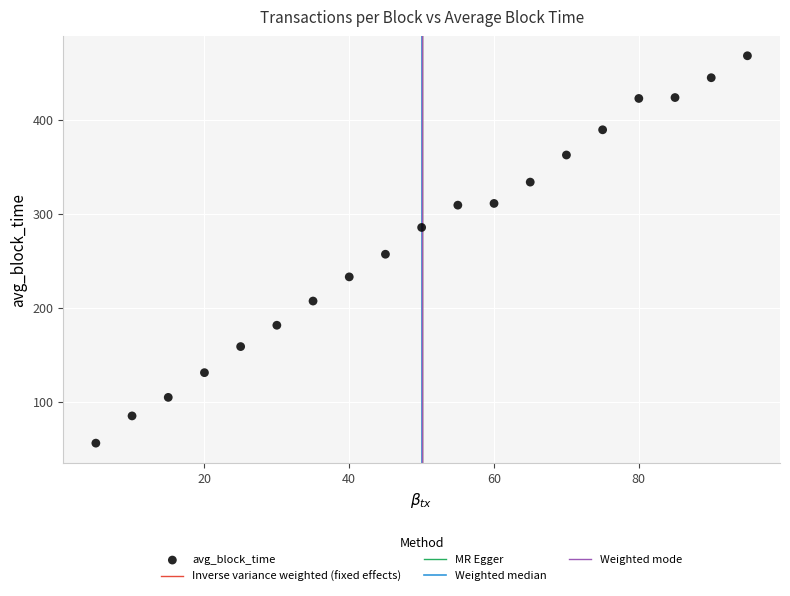

What is the range of Y values (max minus min)?

411.9